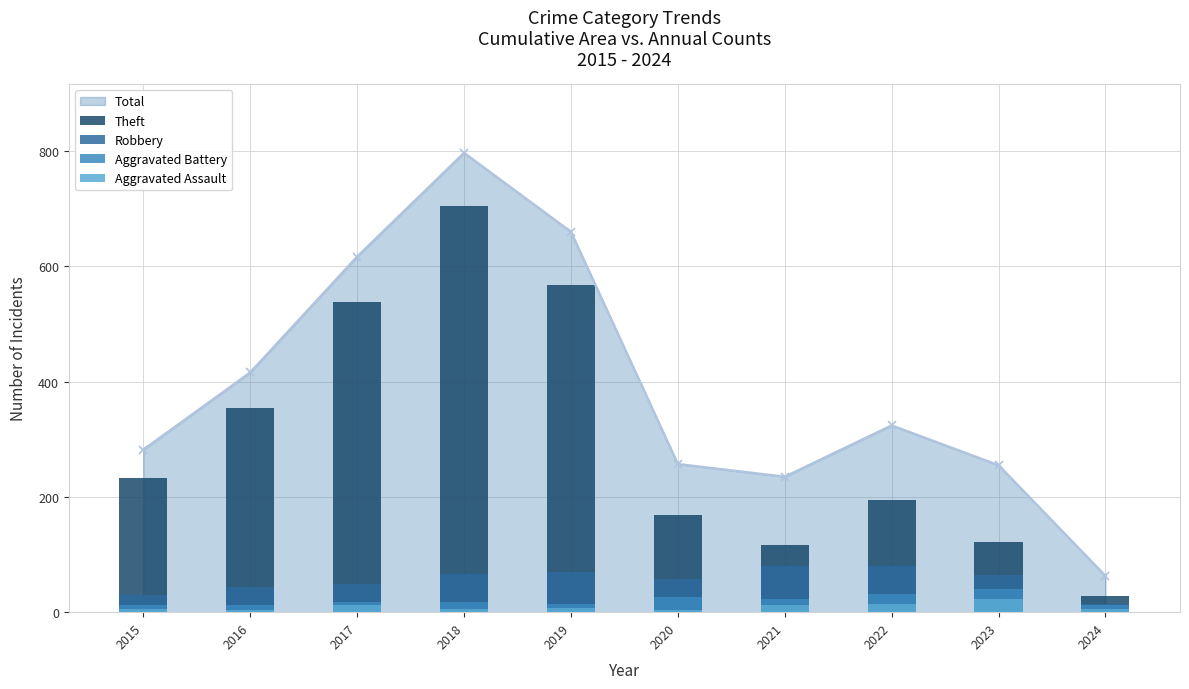

Are the bars horizontal?

No